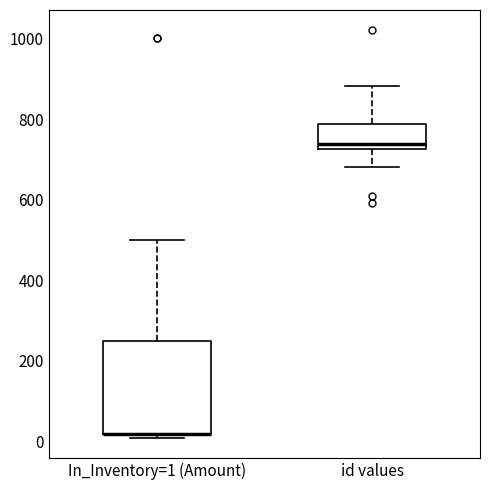

Reading left to right, transcribe this box plot: for each box, give where its median line is, the range the box spans, and where its two whiskers end, as read against the y-axis. The values are not printed on the chart, so give them approximately, as read against the axis.

In_Inventory=1 (Amount): median 20 (drawn on the box's lower edge), box 20 to 260, whiskers 20 (just below the box's lower edge) to 500
id values: median 740, box 720 to 780, whiskers 680 to 880